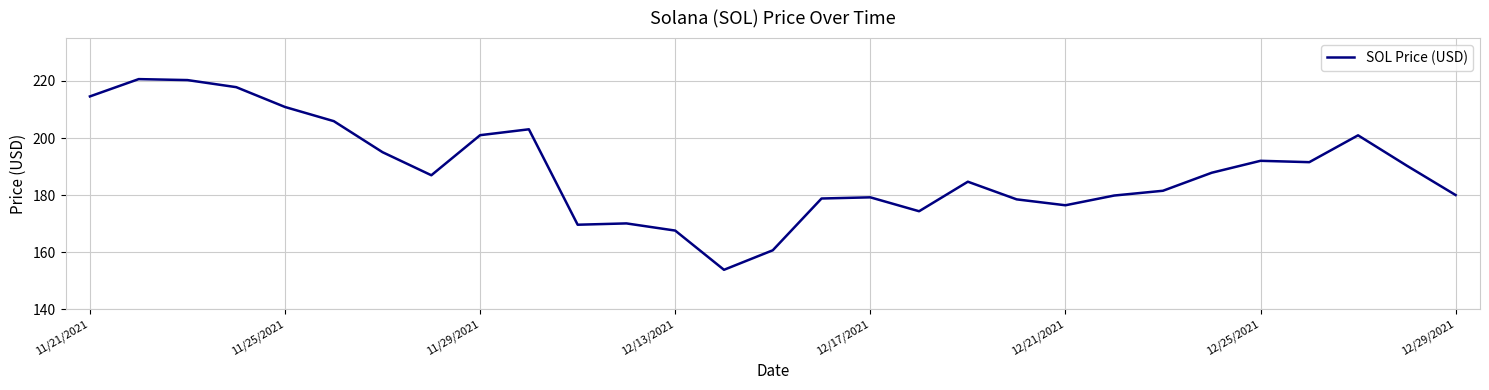

What is the difference between the maximum and minimum values?

66.8